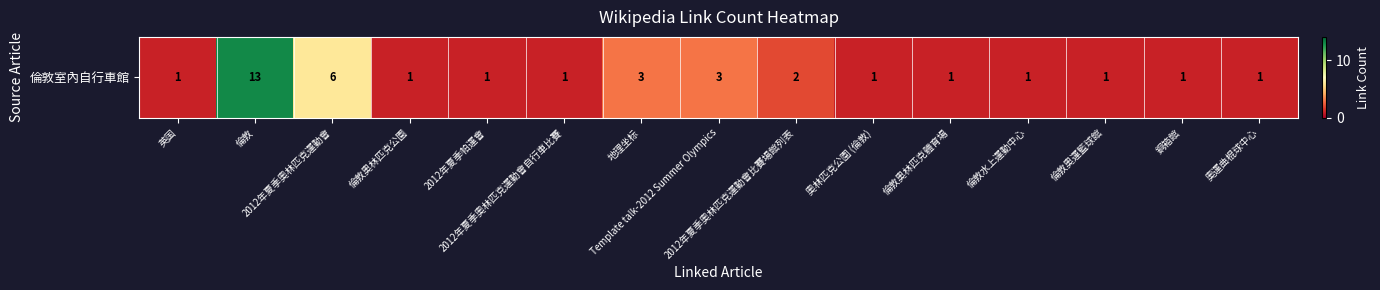

The chart shows a value of 0 at 奧運曲棍球中心. True or false?

False